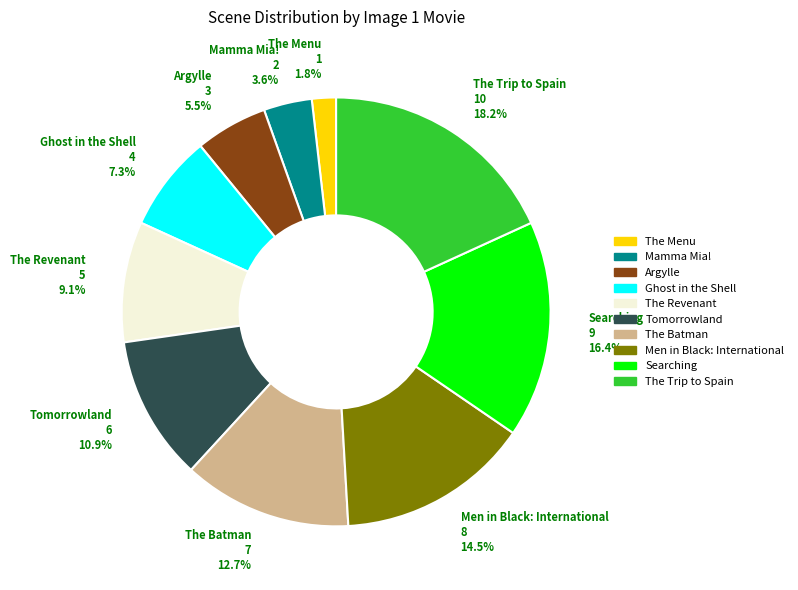

Do Argylle and The Revenant together represent more than half of the pie?

No